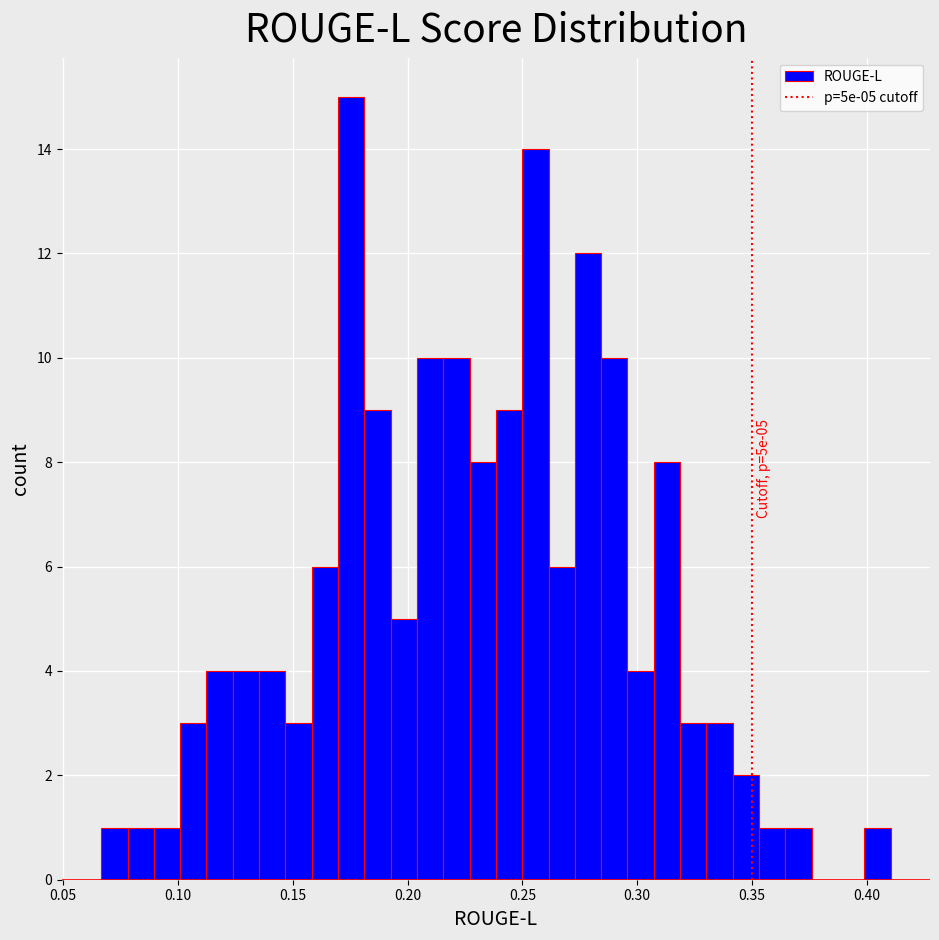

Read against the x-axis, roughly where is the centre of the tallest bar?

0.175